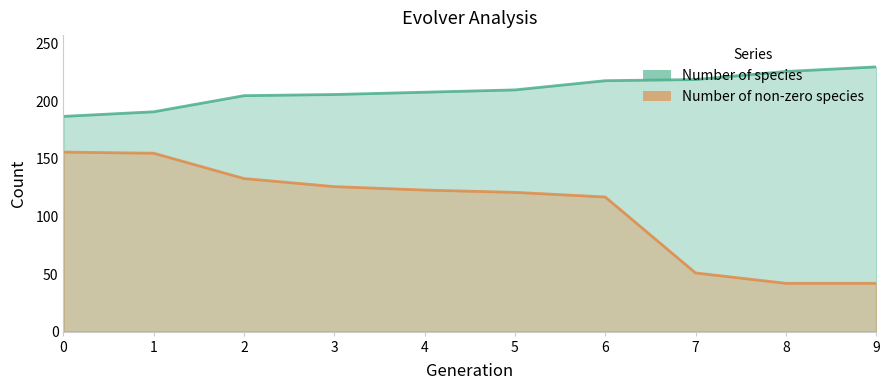

True or false: Number of non-zero species and Number of species intersect in this chart.

False